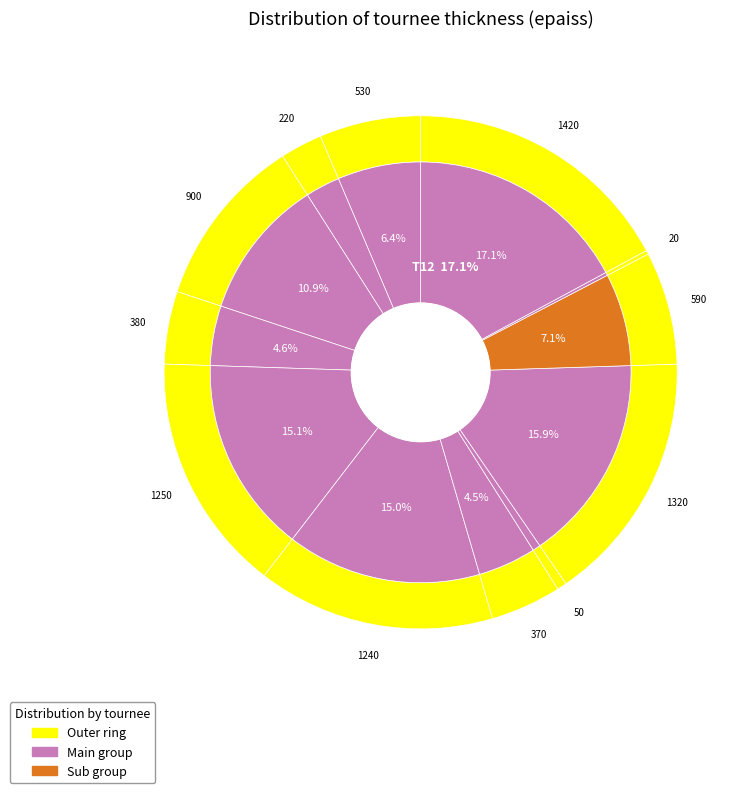

What is the ratio of the value at T5 to the value at T10?

2.1